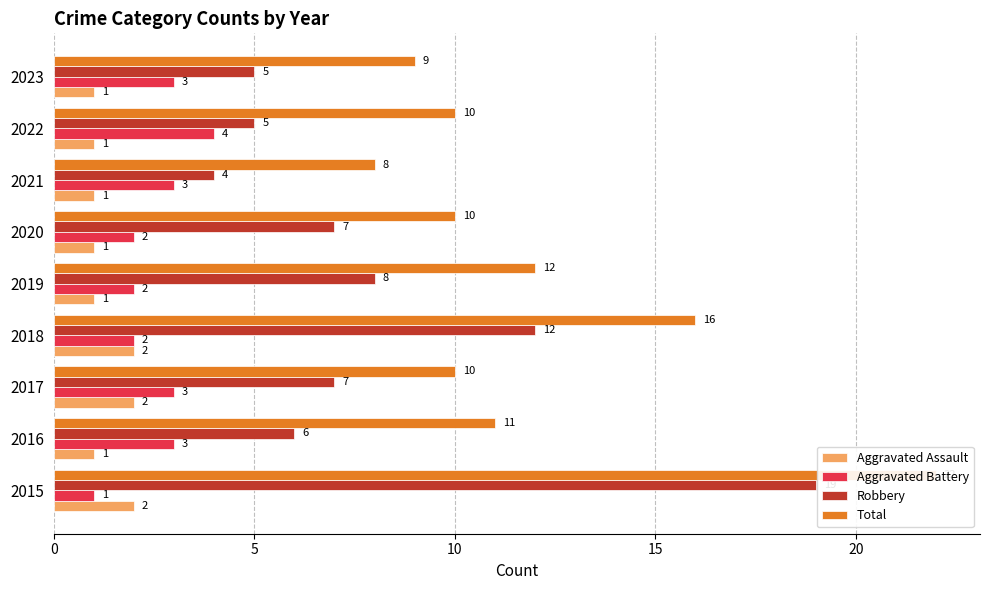

Between 2018 and 2022, which series saw the biggest shift?

Robbery